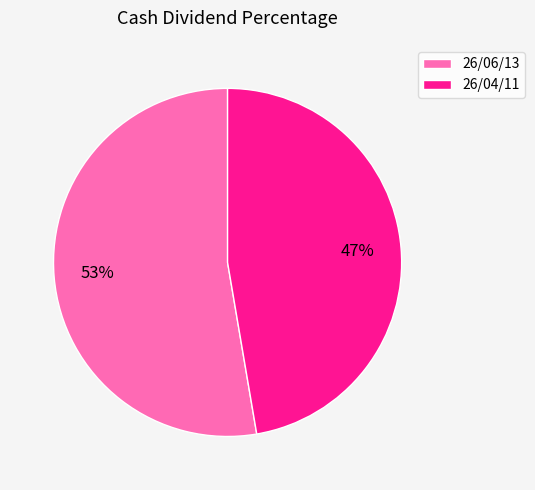

How many segments does this pie chart have?

2